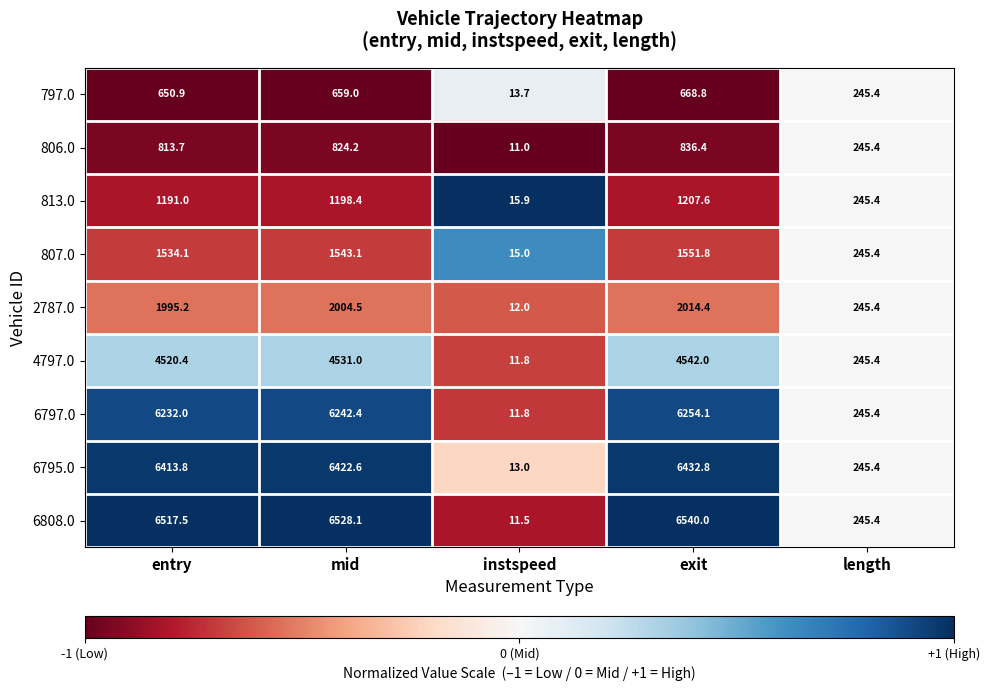

Which series has the largest total across all categories?

6808.0